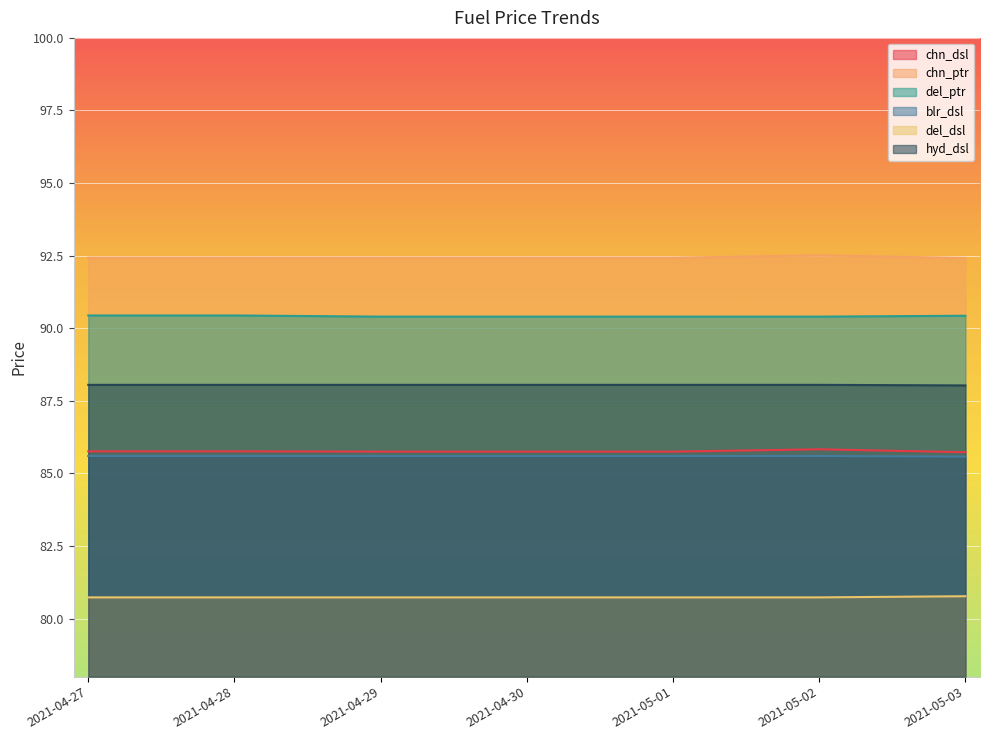

True or false: blr_dsl and del_dsl intersect in this chart.

False